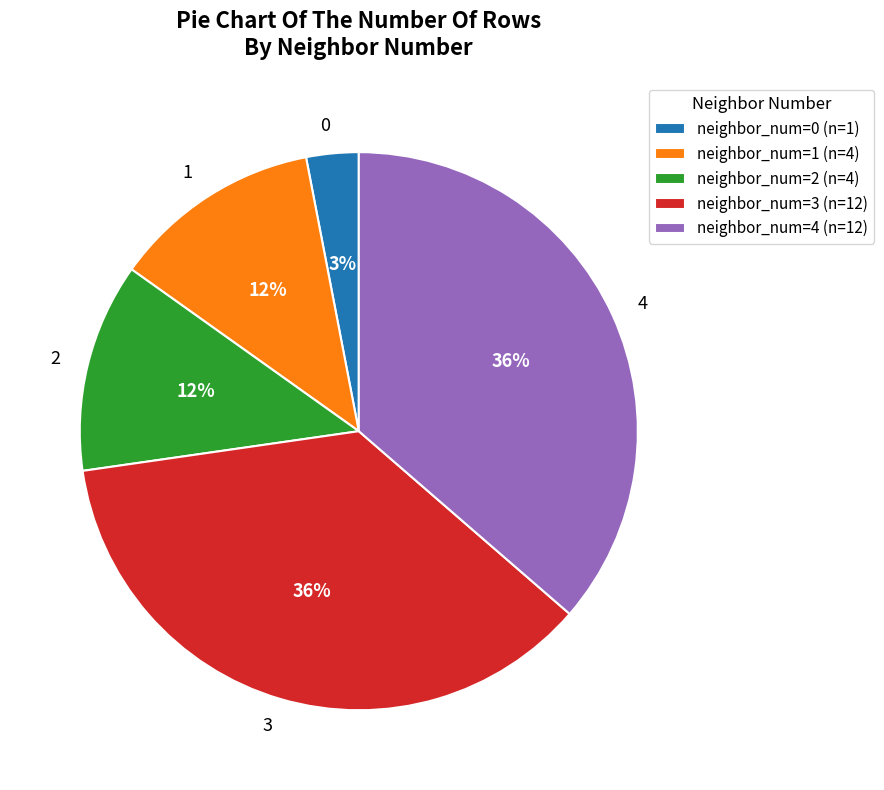

Approximately how many times larger is the value at 4 compared to 3?

1.0